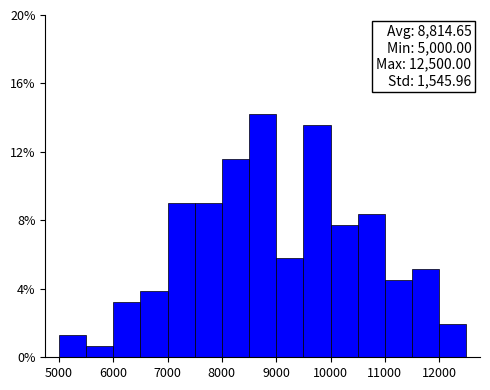

Which range on the x-axis has the tallest bar?

8500 to 9000